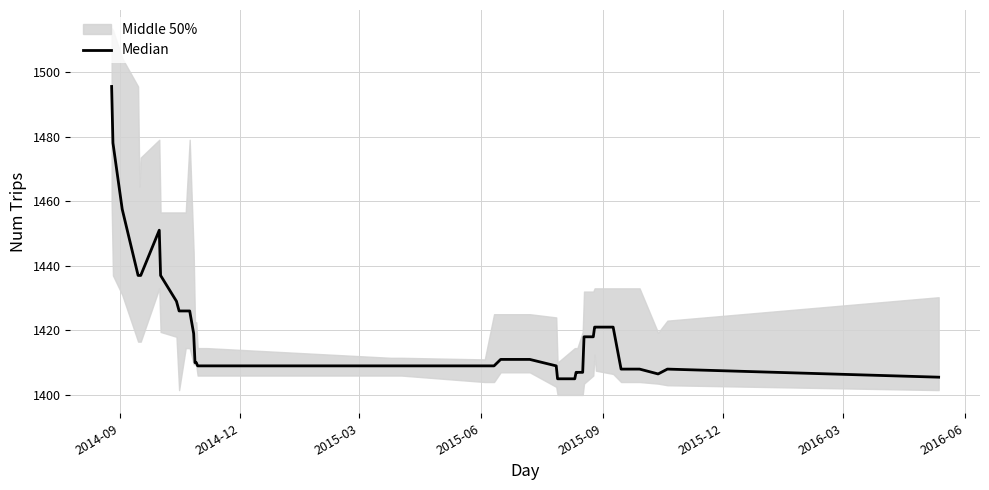

Count the number of values greater than 1411.

18